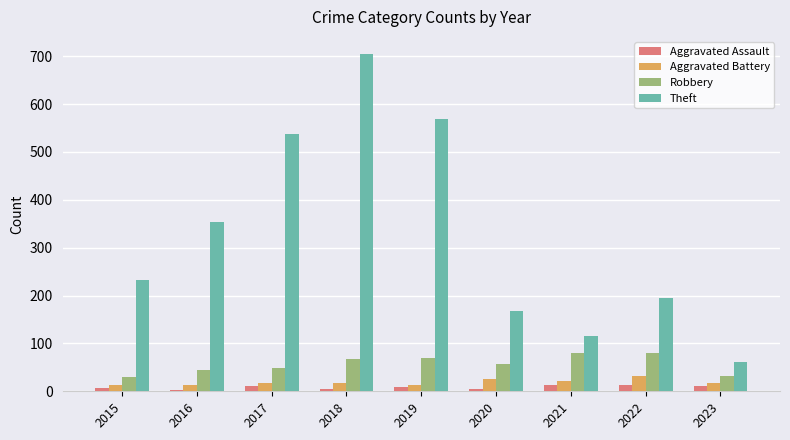

Does the chart contain any negative values?

No